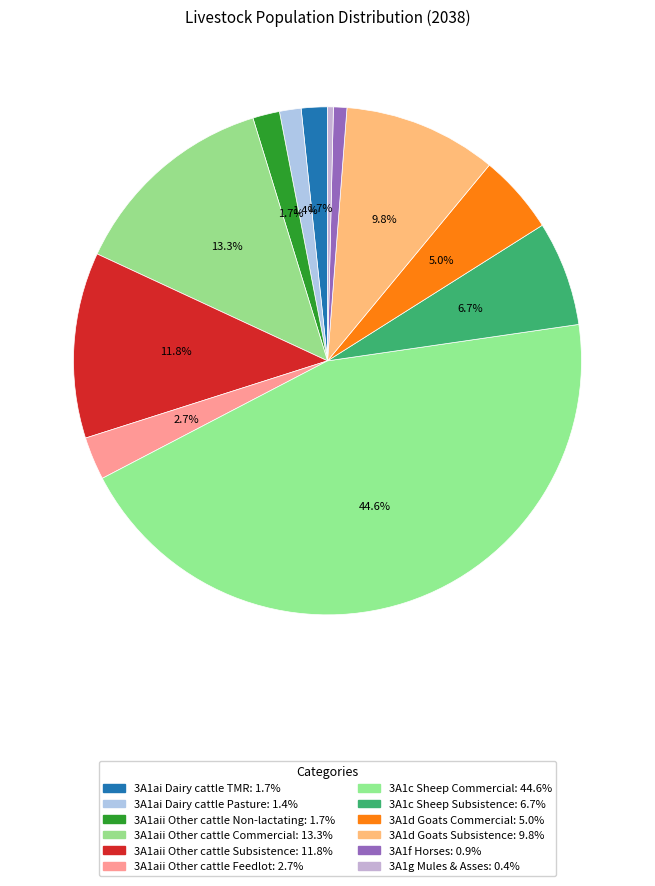

To the nearest percent, what portion does 3A1aii Other cattle Feedlot represent?

3%